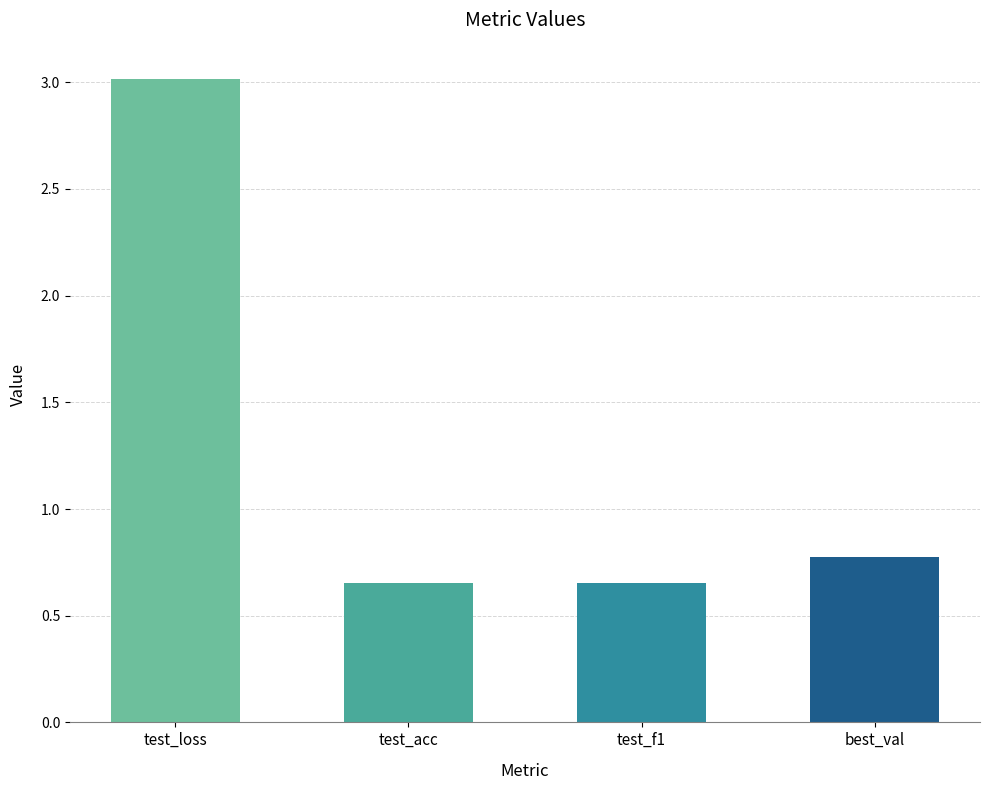

At which category does the chart reach its peak across all series?

test_loss